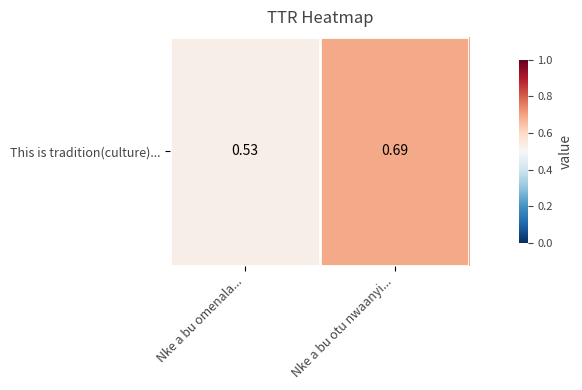

Where is the data nearest to the value 0?

Nke a bu omenala...